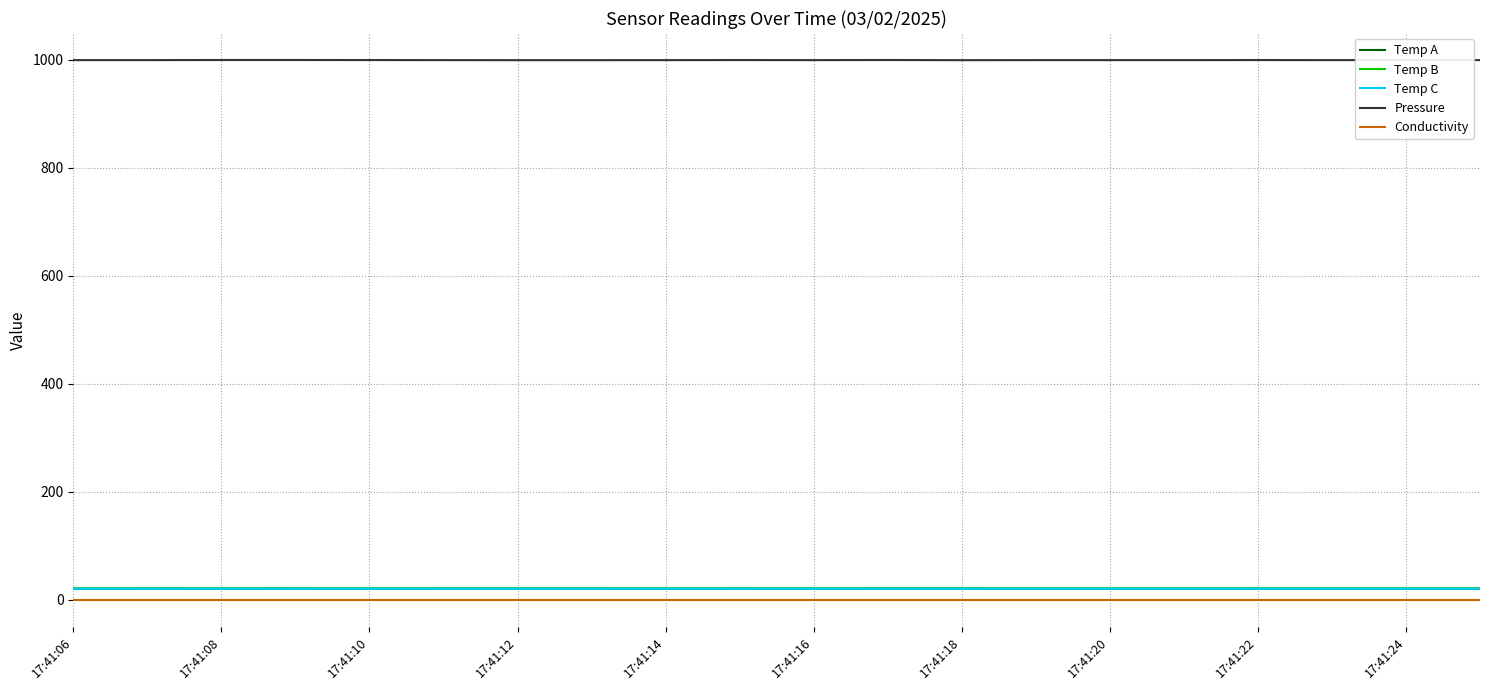

What is the maximum value for Temp A?

20.7